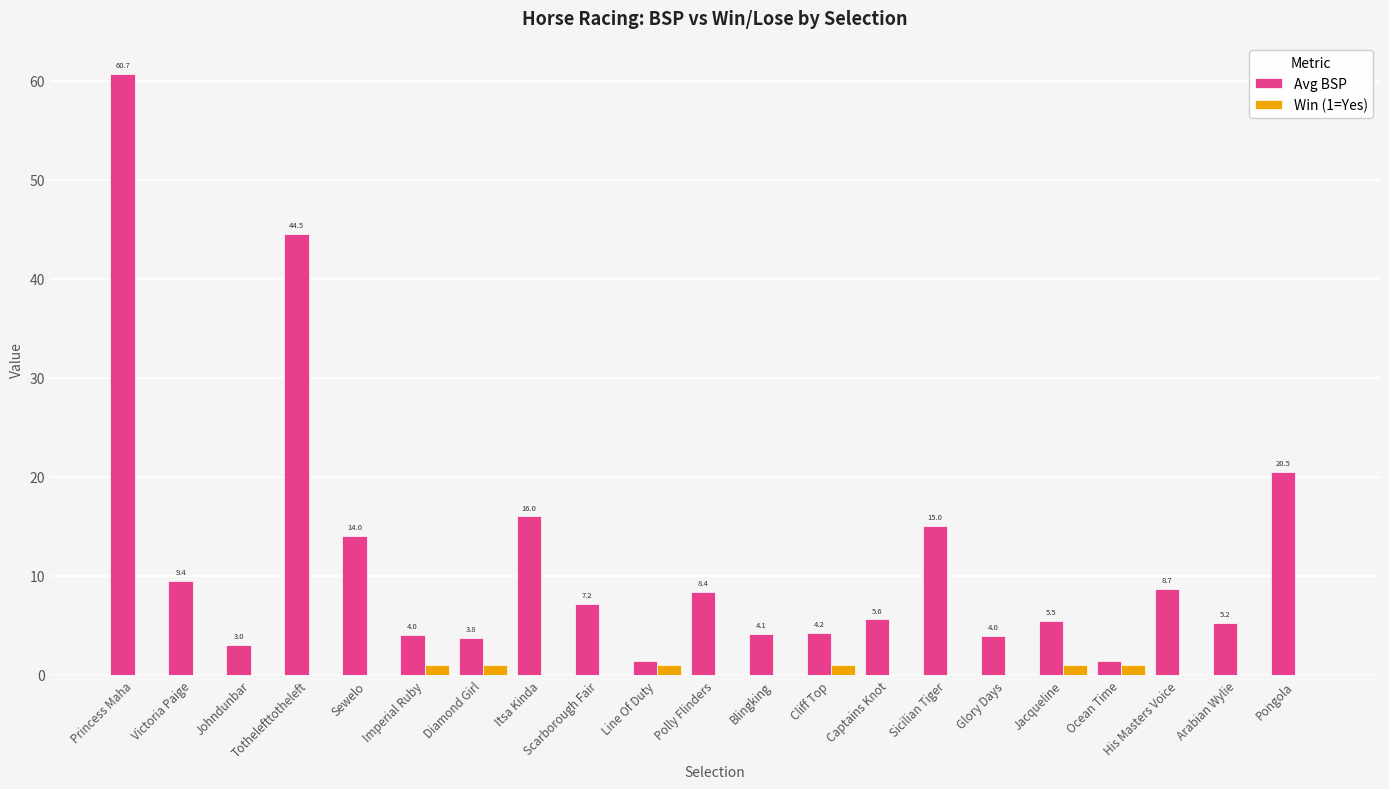

Is it true that Win (1=Yes) equals 0.0 at Sewelo?

True